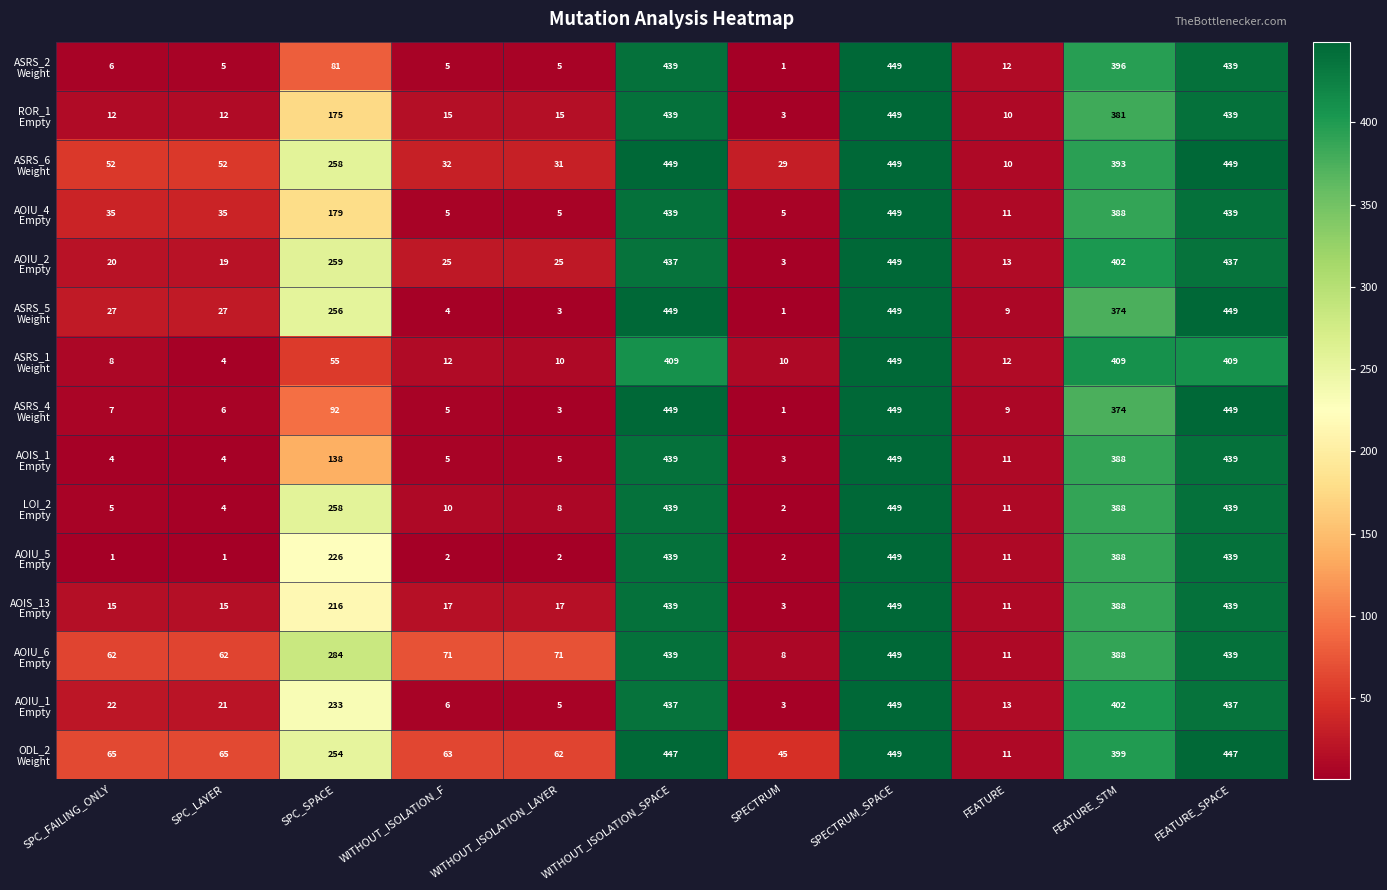

At how many categories does at least one series exceed 132?

5